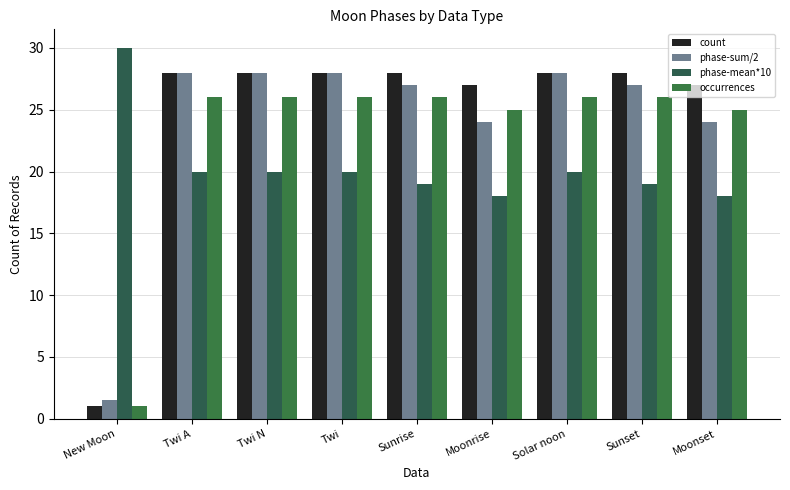

At which label does phase-mean*10 reach its minimum?

Moonrise